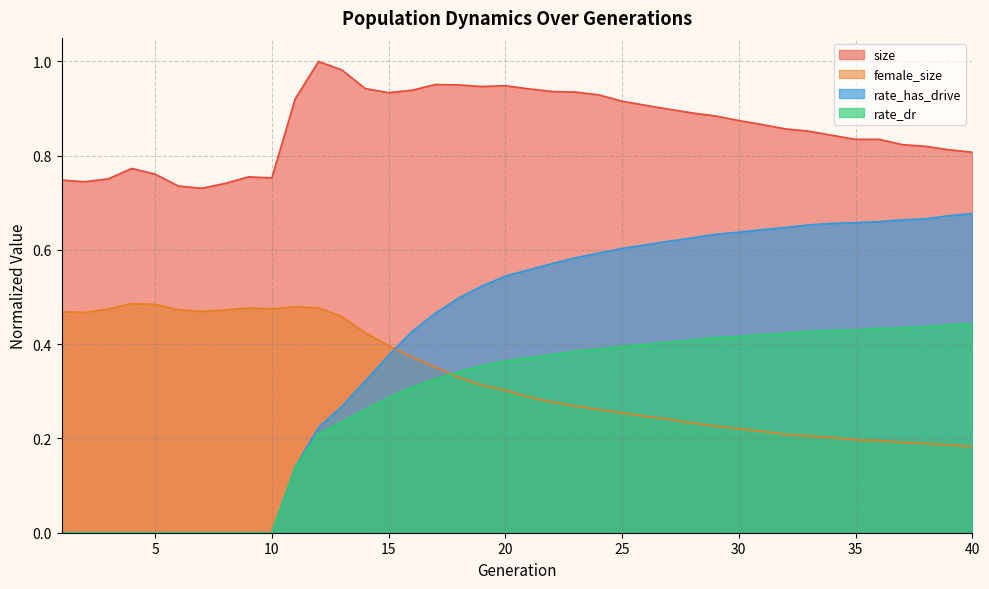

Between 34 and 37, which is larger?

34